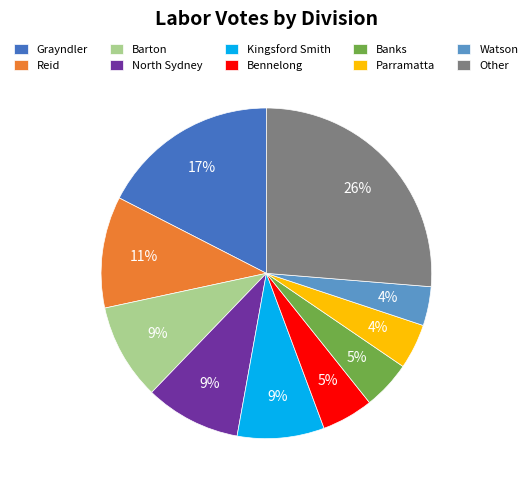

Approximately how many times larger is the value at Grayndler compared to North Sydney?

1.9